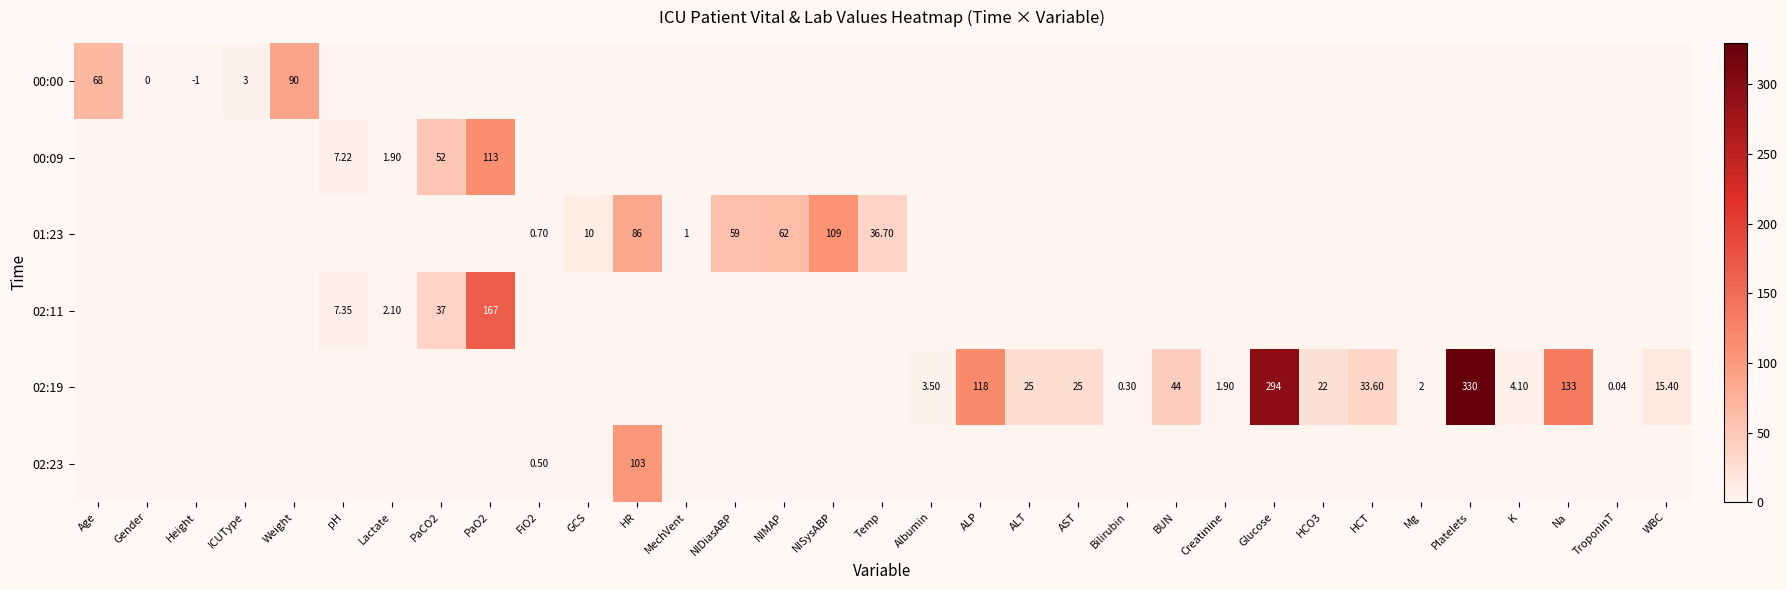

True or false: 00:09 has a value of -34.5 at WBC.

False